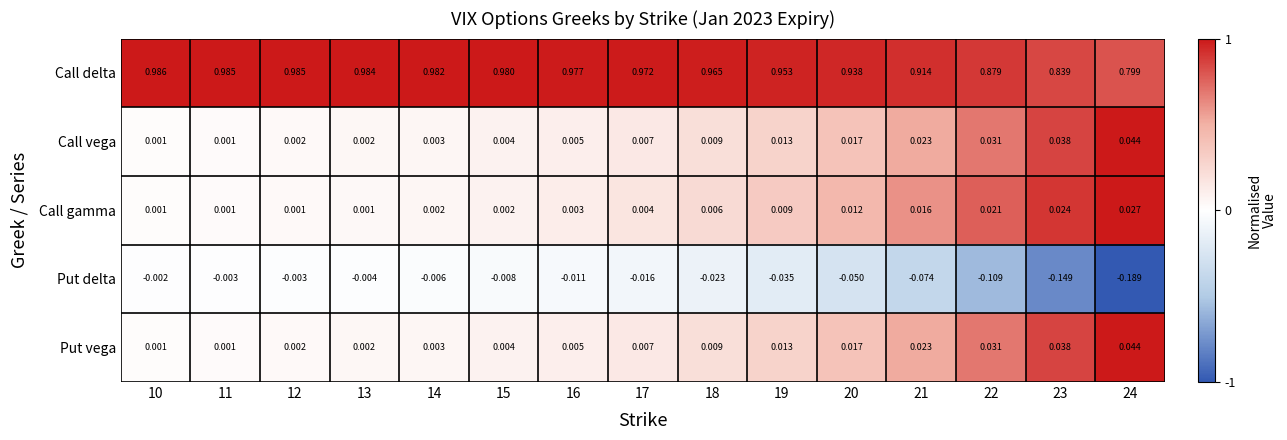

Which series has the largest total across all categories?

Call delta